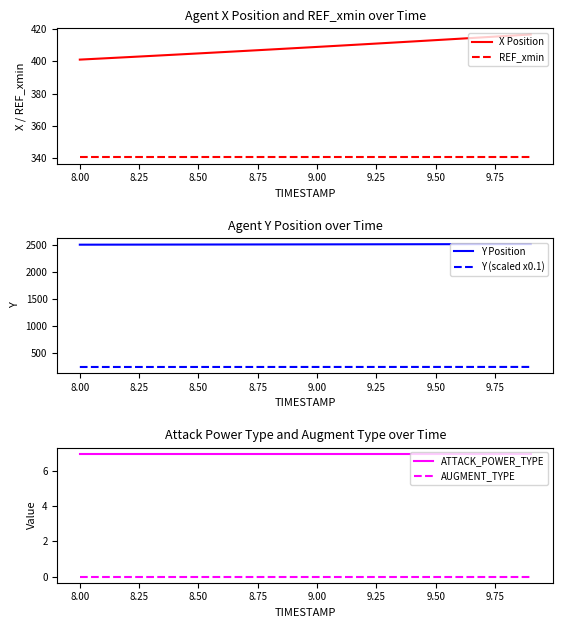

Is it true that X Position equals 568.0 at 9.50?

False